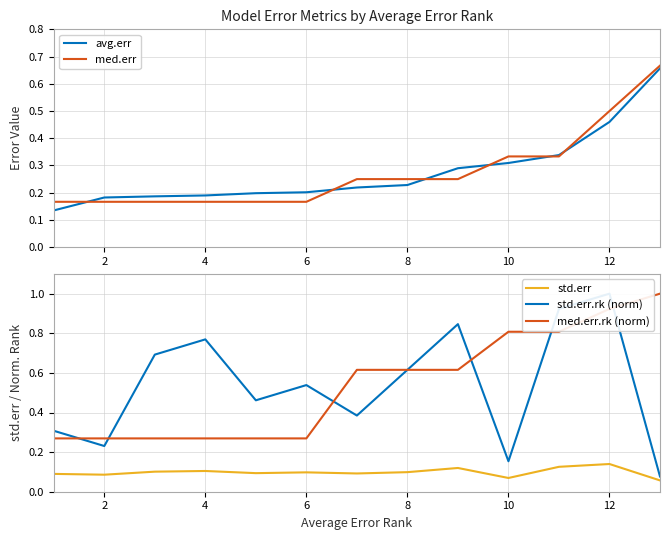

At which category does std.err reach its first local valley?

2